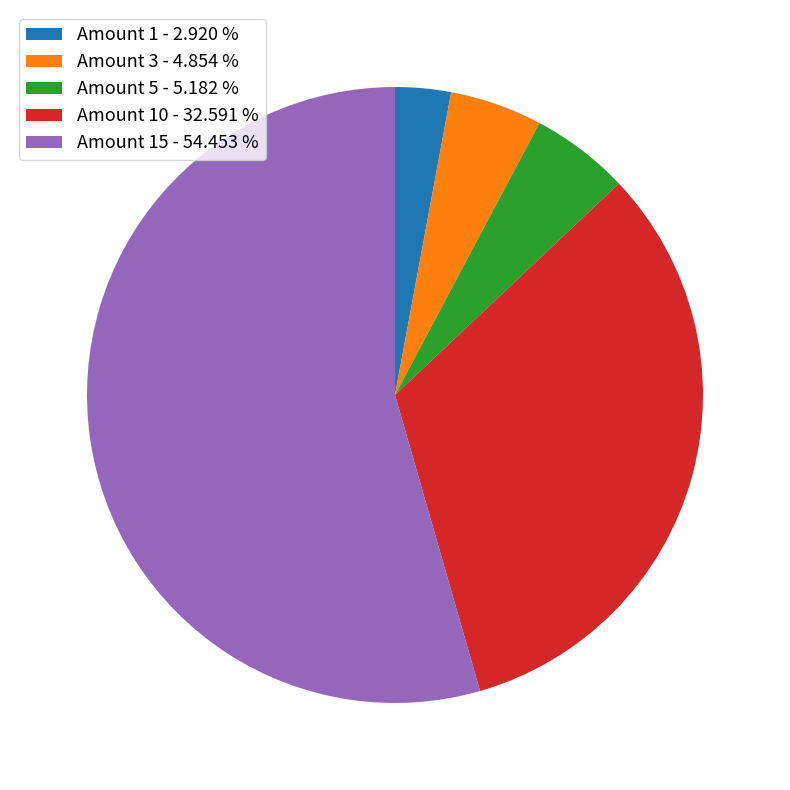

Is the sum of Amount 15 - 54.453 % and Amount 3 - 4.854 % greater than half?

Yes